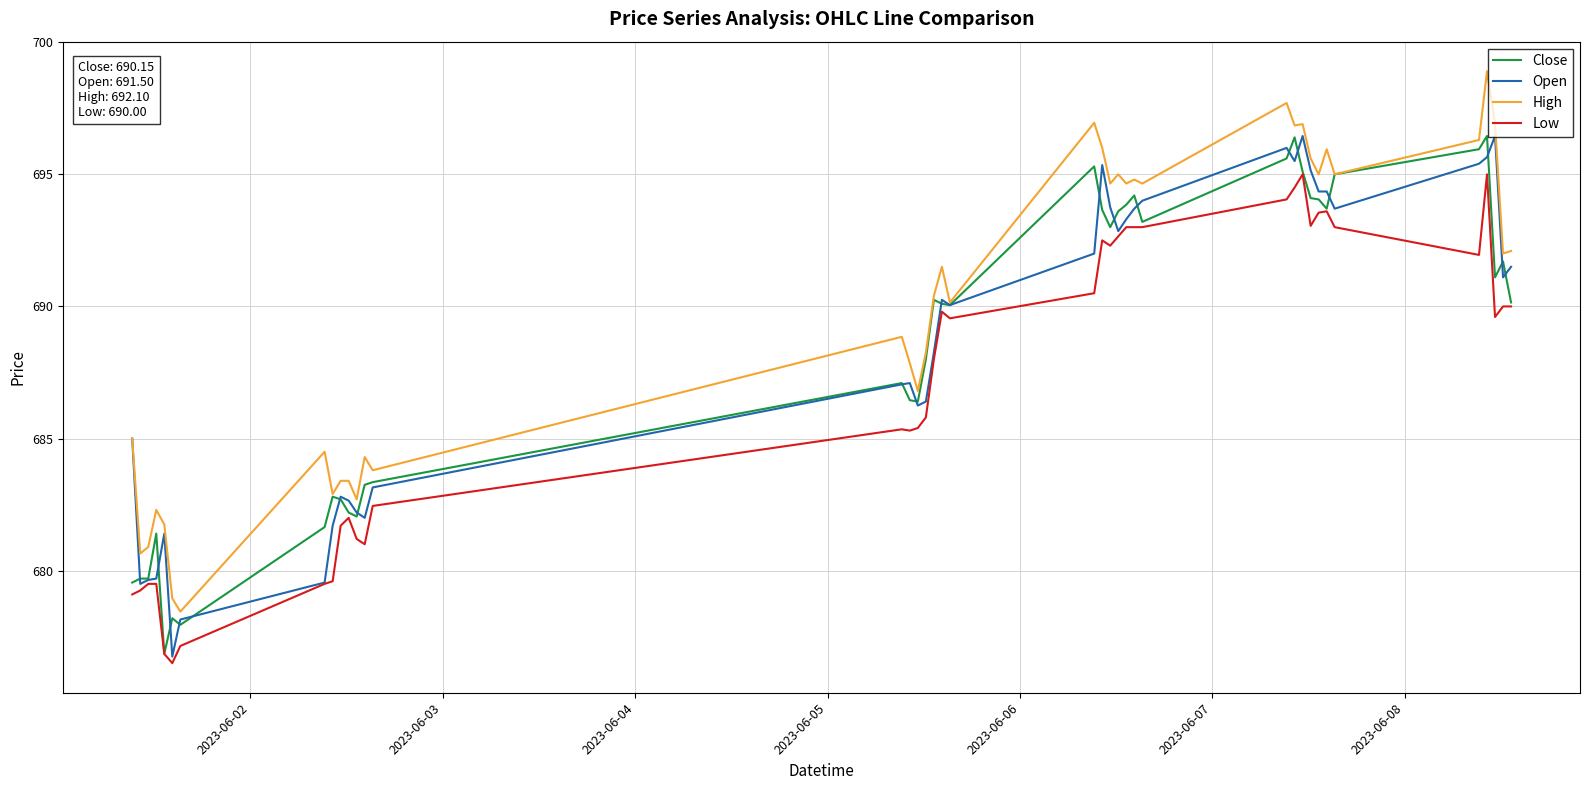

What is the minimum value for Low?

676.5